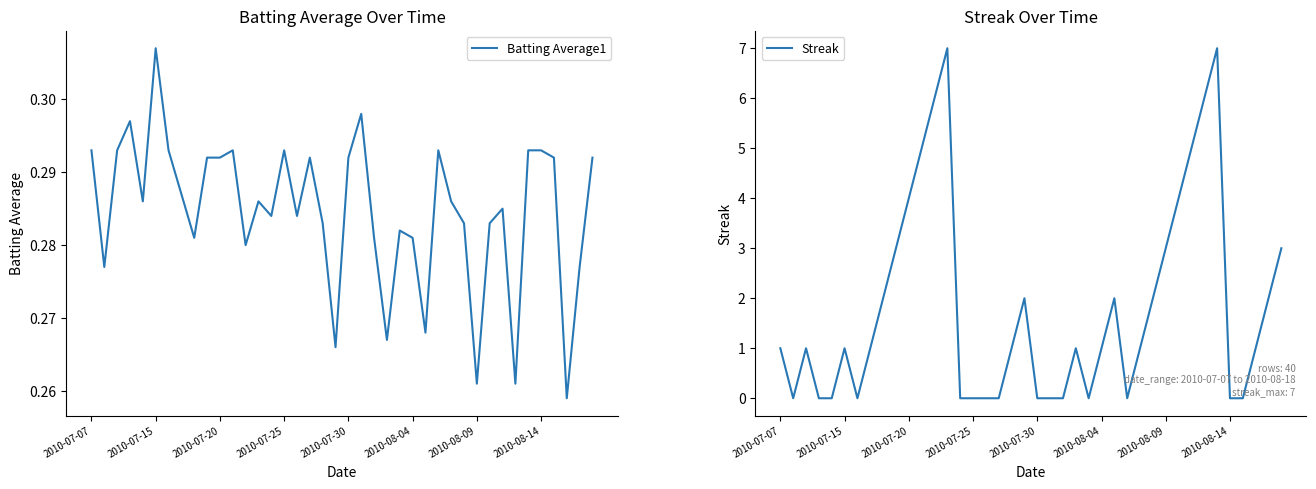

How many lines are shown in the chart?

2